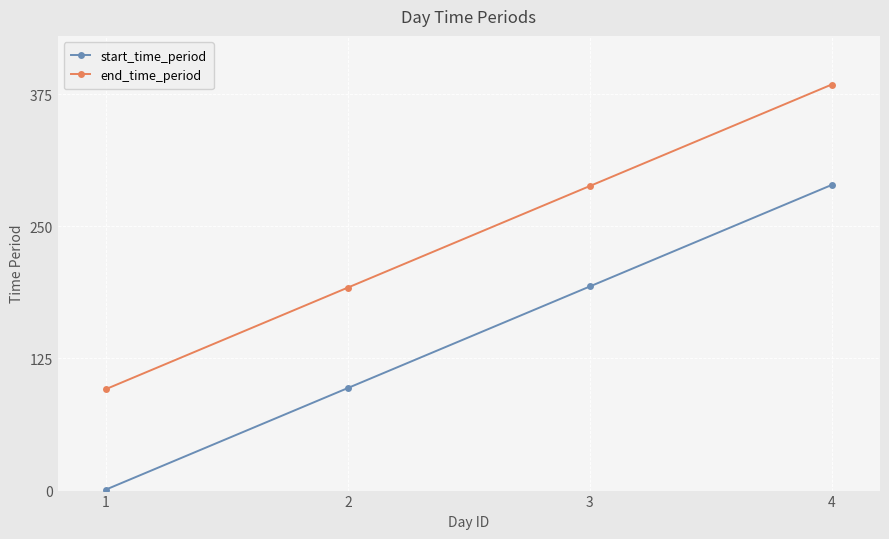

Does the chart display data point markers on the line(s)?

Yes